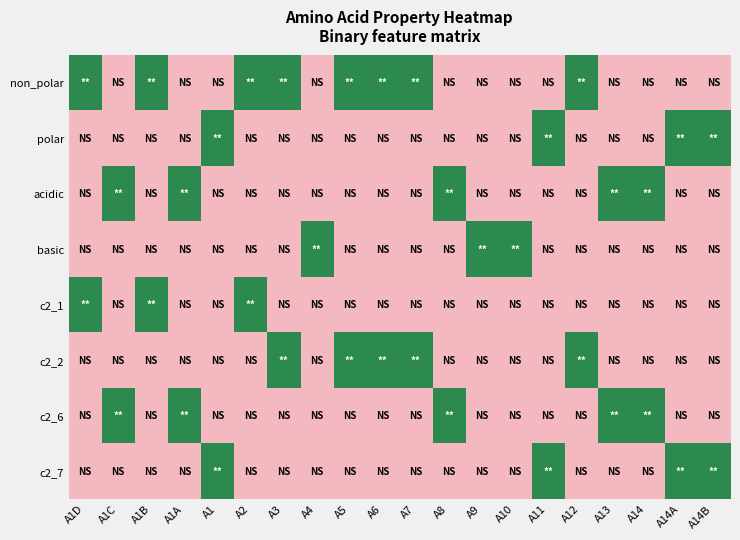

Reading left to right, list all the values displayed in this chart.

non_polar: A1D=1	A1C=0	A1B=1	A1A=0	A1=0	A2=1	A3=1	A4=0	A5=1	A6=1	A7=1	A8=0	A9=0	A10=0	A11=0	A12=1	A13=0	A14=0	A14A=0	A14B=0
polar: A1D=0	A1C=0	A1B=0	A1A=0	A1=1	A2=0	A3=0	A4=0	A5=0	A6=0	A7=0	A8=0	A9=0	A10=0	A11=1	A12=0	A13=0	A14=0	A14A=1	A14B=1
acidic: A1D=0	A1C=1	A1B=0	A1A=1	A1=0	A2=0	A3=0	A4=0	A5=0	A6=0	A7=0	A8=1	A9=0	A10=0	A11=0	A12=0	A13=1	A14=1	A14A=0	A14B=0
basic: A1D=0	A1C=0	A1B=0	A1A=0	A1=0	A2=0	A3=0	A4=1	A5=0	A6=0	A7=0	A8=0	A9=1	A10=1	A11=0	A12=0	A13=0	A14=0	A14A=0	A14B=0
c2_1: A1D=1	A1C=0	A1B=1	A1A=0	A1=0	A2=1	A3=0	A4=0	A5=0	A6=0	A7=0	A8=0	A9=0	A10=0	A11=0	A12=0	A13=0	A14=0	A14A=0	A14B=0
c2_2: A1D=0	A1C=0	A1B=0	A1A=0	A1=0	A2=0	A3=1	A4=0	A5=1	A6=1	A7=1	A8=0	A9=0	A10=0	A11=0	A12=1	A13=0	A14=0	A14A=0	A14B=0
c2_6: A1D=0	A1C=1	A1B=0	A1A=1	A1=0	A2=0	A3=0	A4=0	A5=0	A6=0	A7=0	A8=1	A9=0	A10=0	A11=0	A12=0	A13=1	A14=1	A14A=0	A14B=0
c2_7: A1D=0	A1C=0	A1B=0	A1A=0	A1=1	A2=0	A3=0	A4=0	A5=0	A6=0	A7=0	A8=0	A9=0	A10=0	A11=1	A12=0	A13=0	A14=0	A14A=1	A14B=1